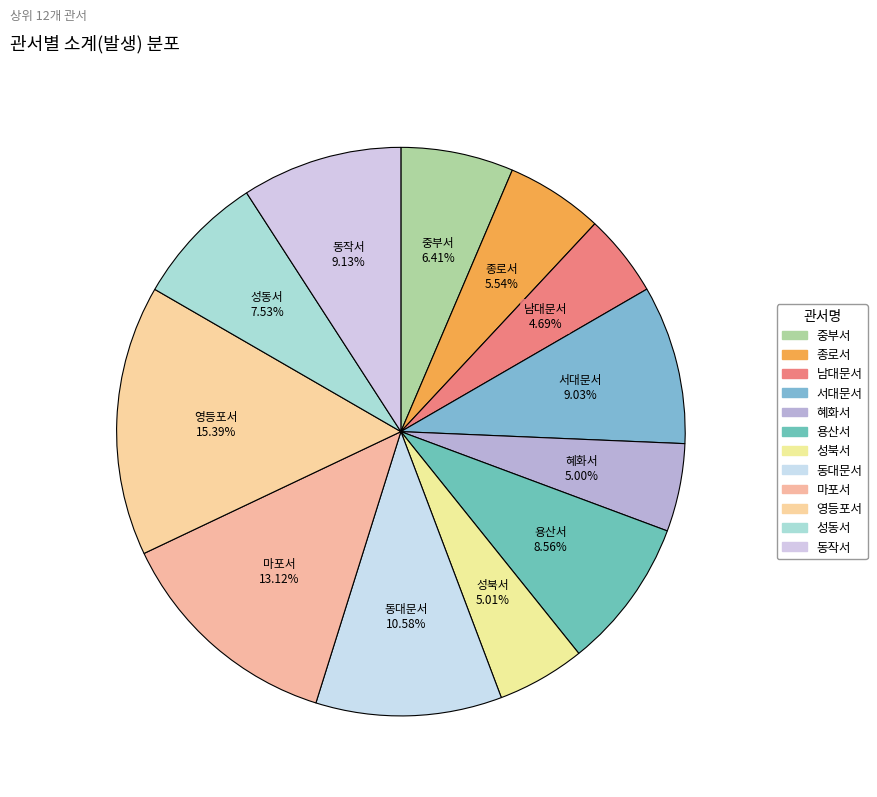

What is the largest slice in the pie chart?

영등포서